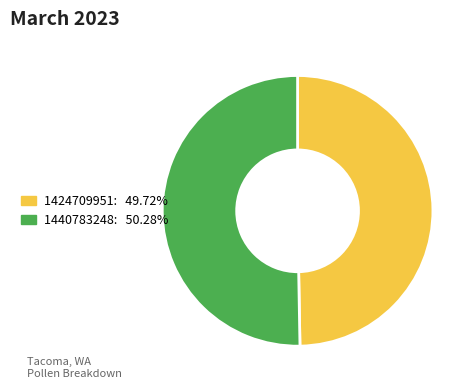

How many slices are in this pie chart?

2